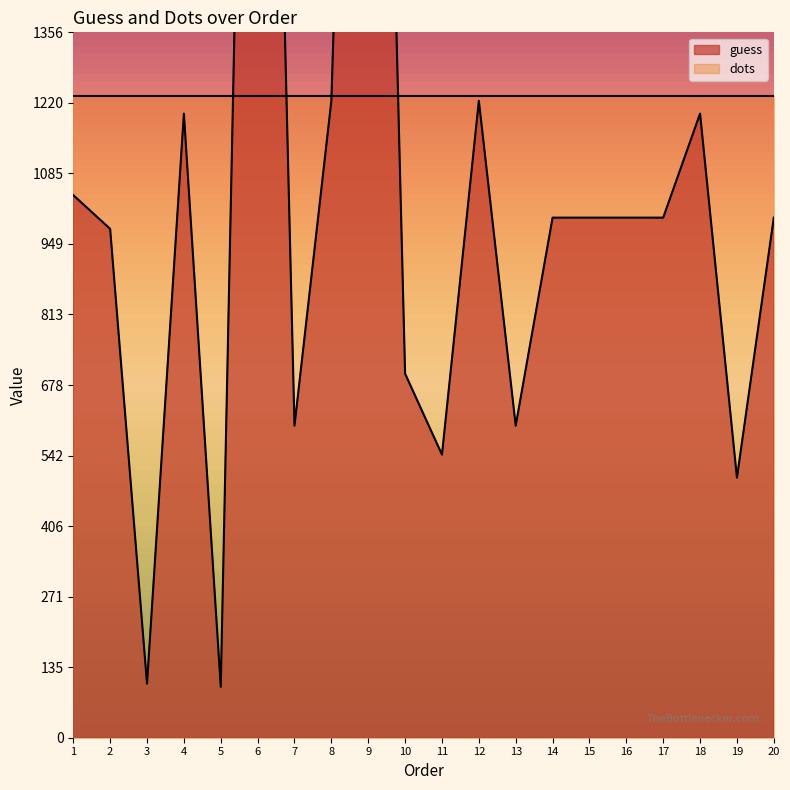

Read the value at 9.

3500.0